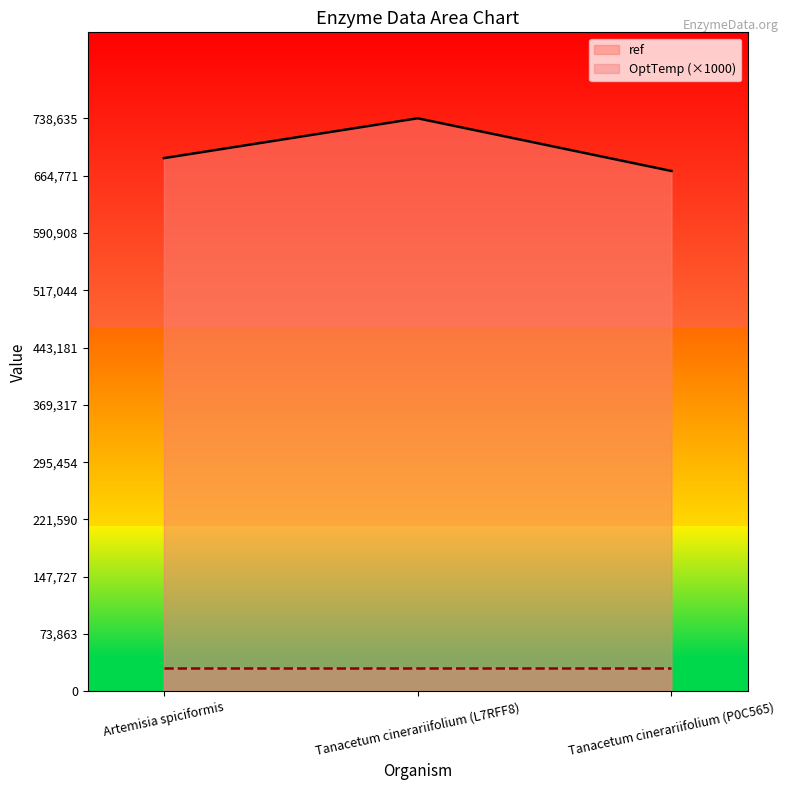

At which label does the data first exceed 687301?

Tanacetum cinerariifolium (L7RFF8)